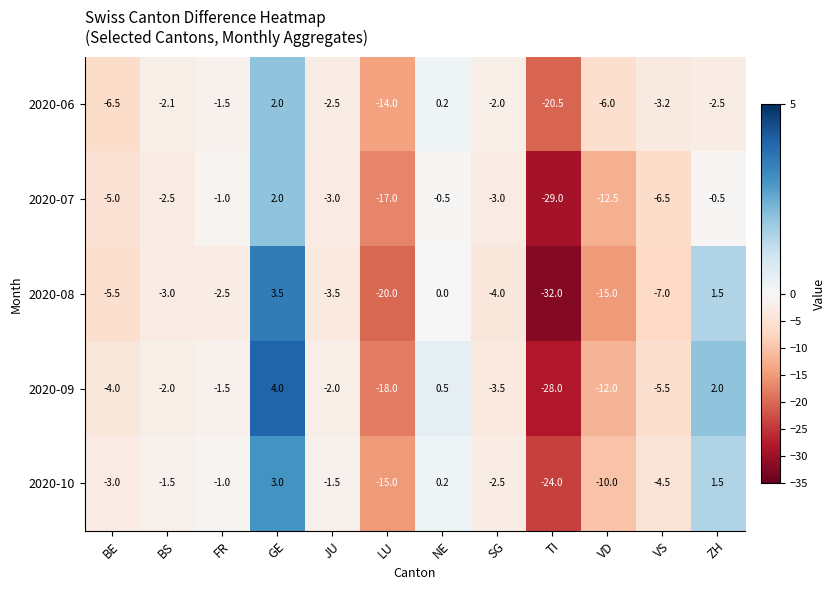

Which series has the largest total across all categories?

2020-10